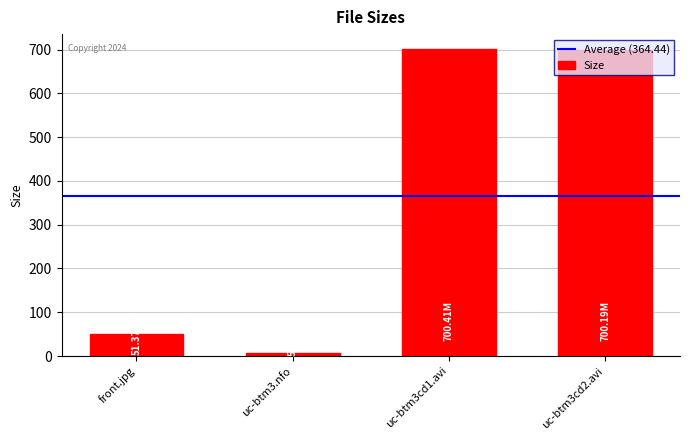

Where is the data nearest to the value 353?

front.jpg